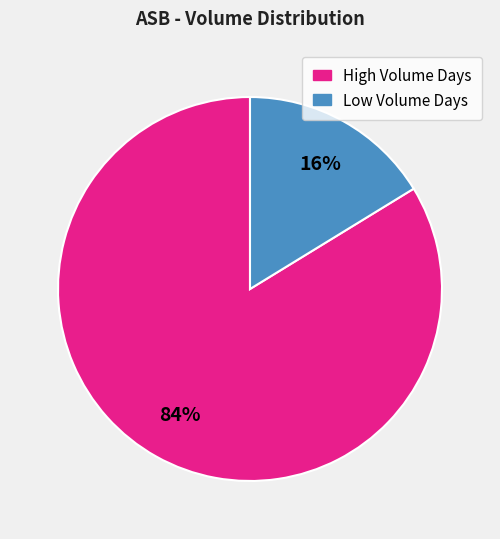

To the nearest percent, what is the average slice percentage?

50%